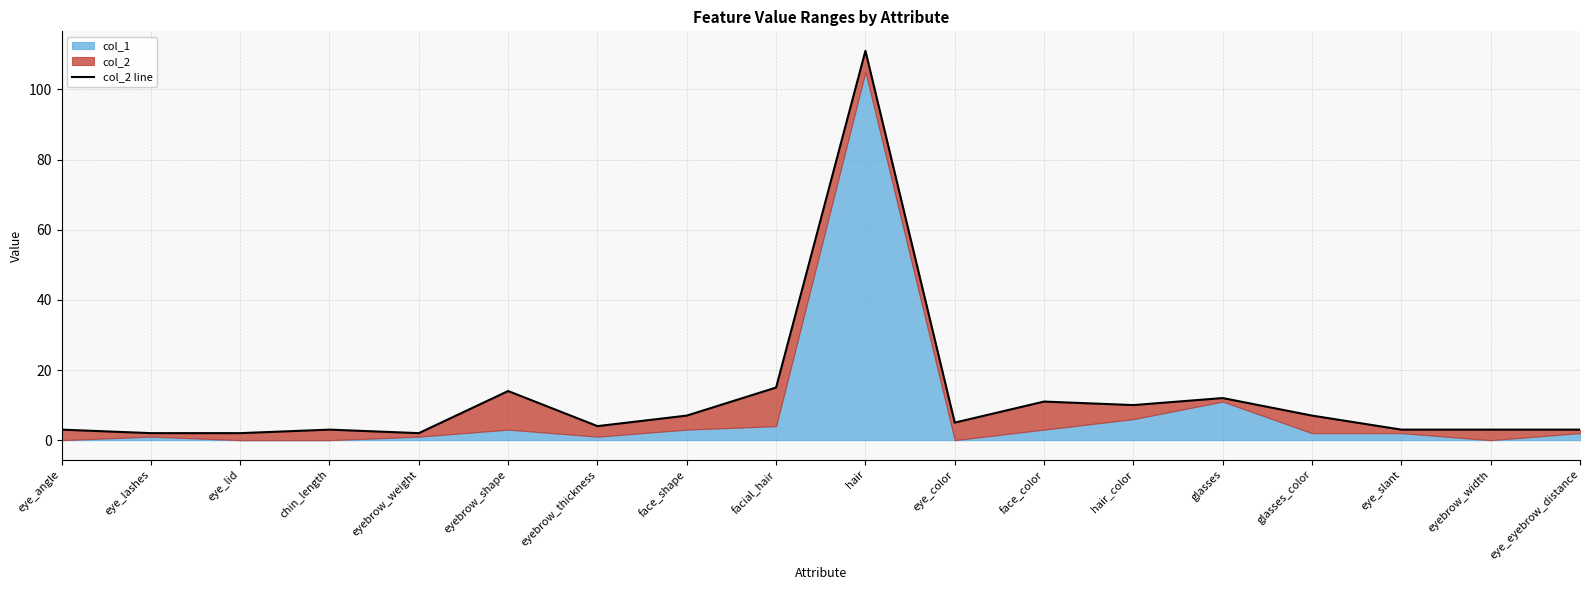

How many values exceed 5?

8